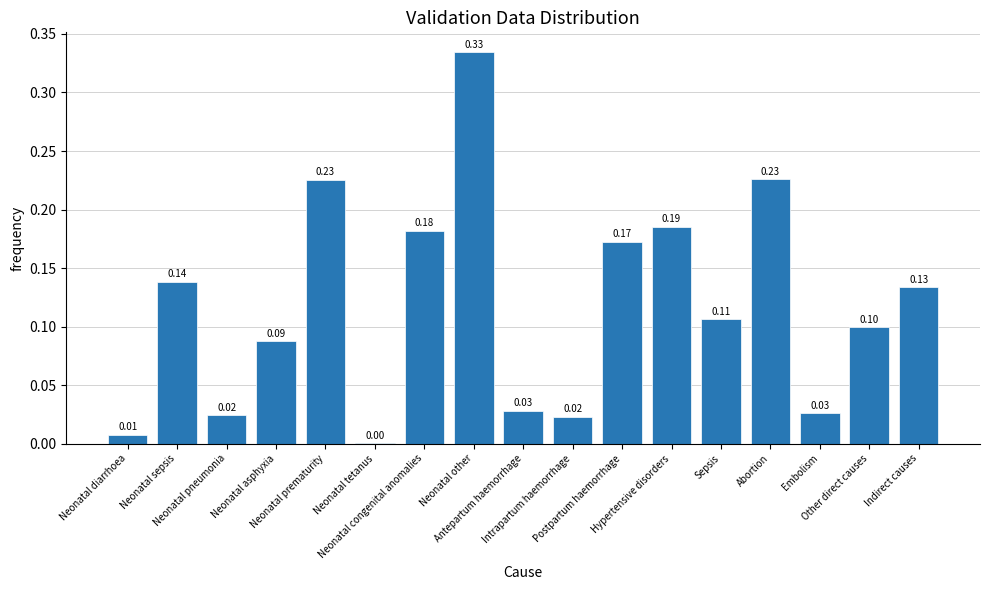

What is the sum of all values?

2.0